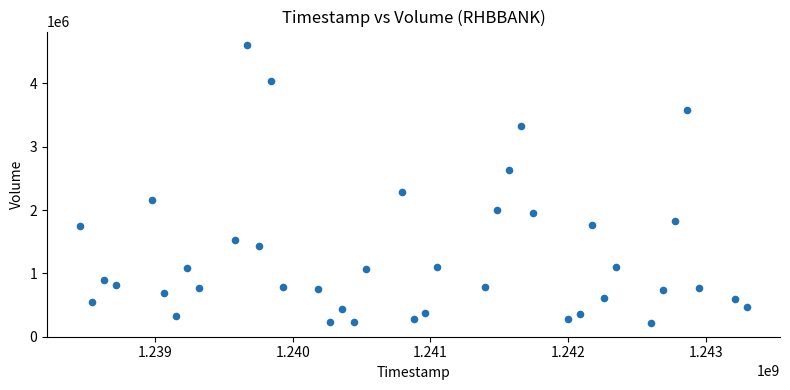

What is the range of X values (max minus min)?

4838400